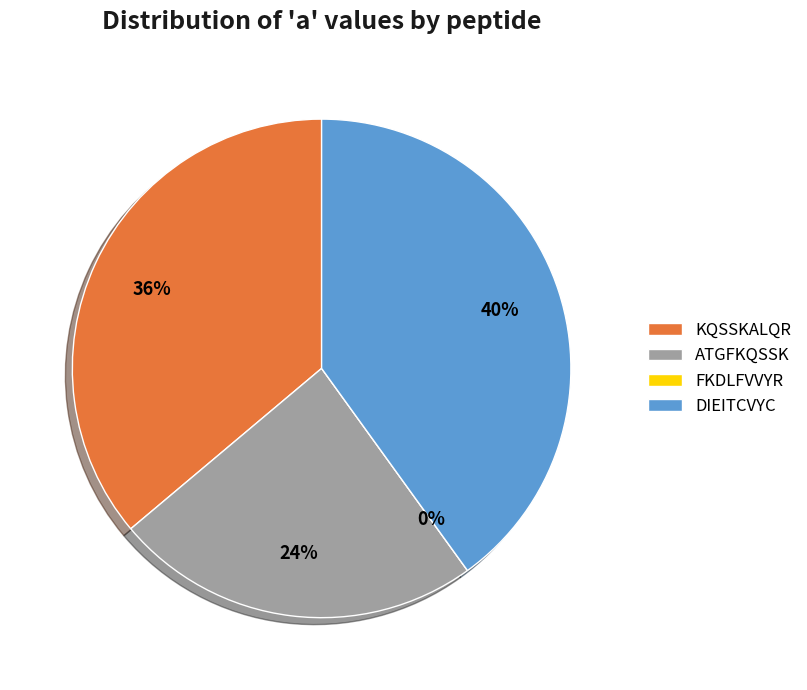

Rank the categories by value from lowest to highest.

FKDLFVVYR, ATGFKQSSK, KQSSKALQR, DIEITCVYC